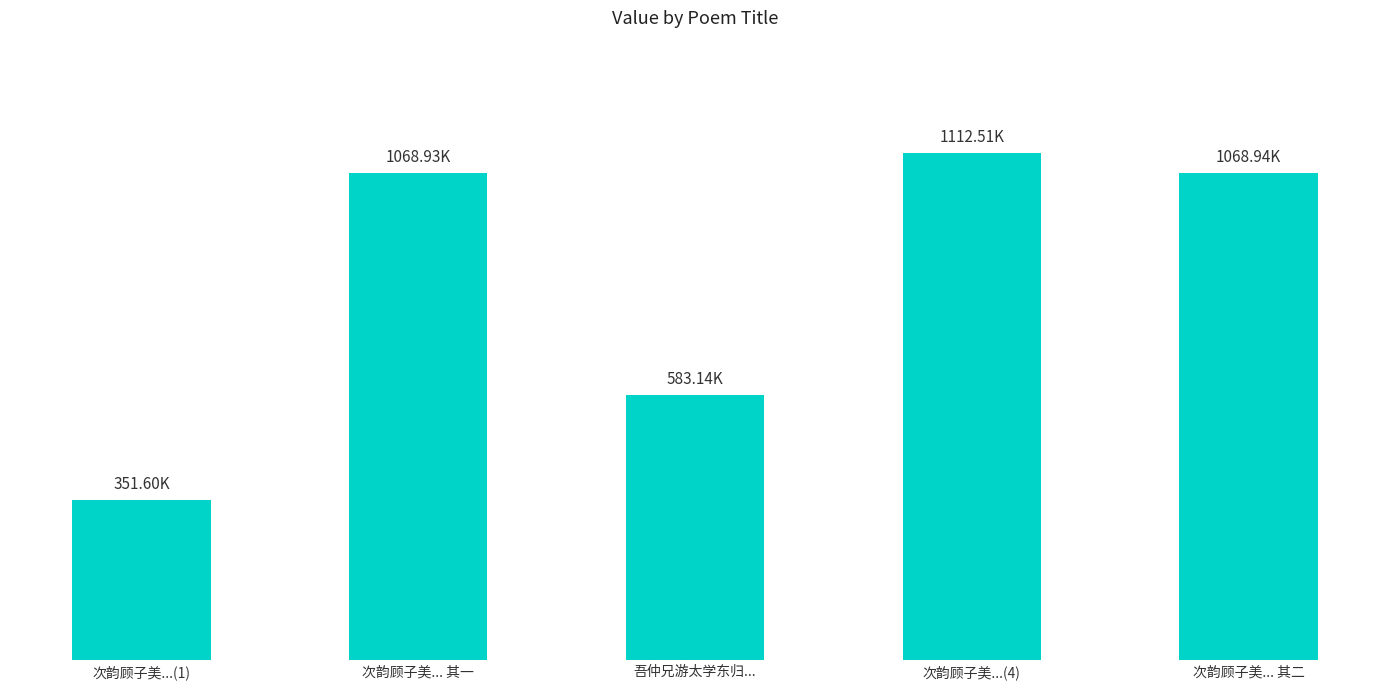

How many distinct data groups are displayed?

1